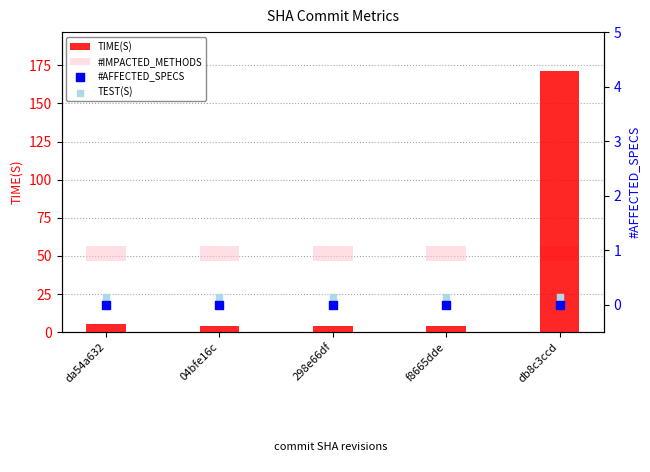

What is the total value across all series at 04bfe16c?

13.4